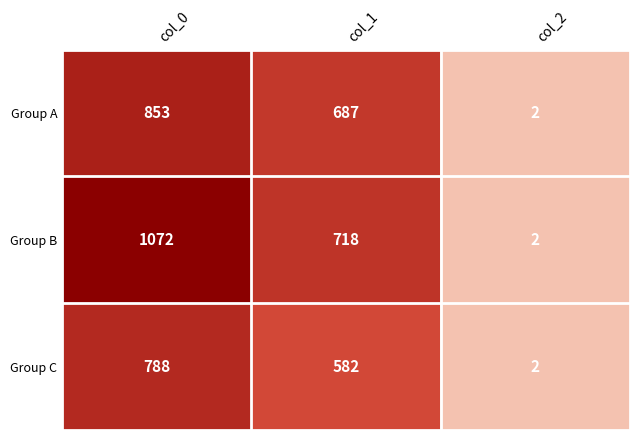

Count the number of data series in this chart.

3